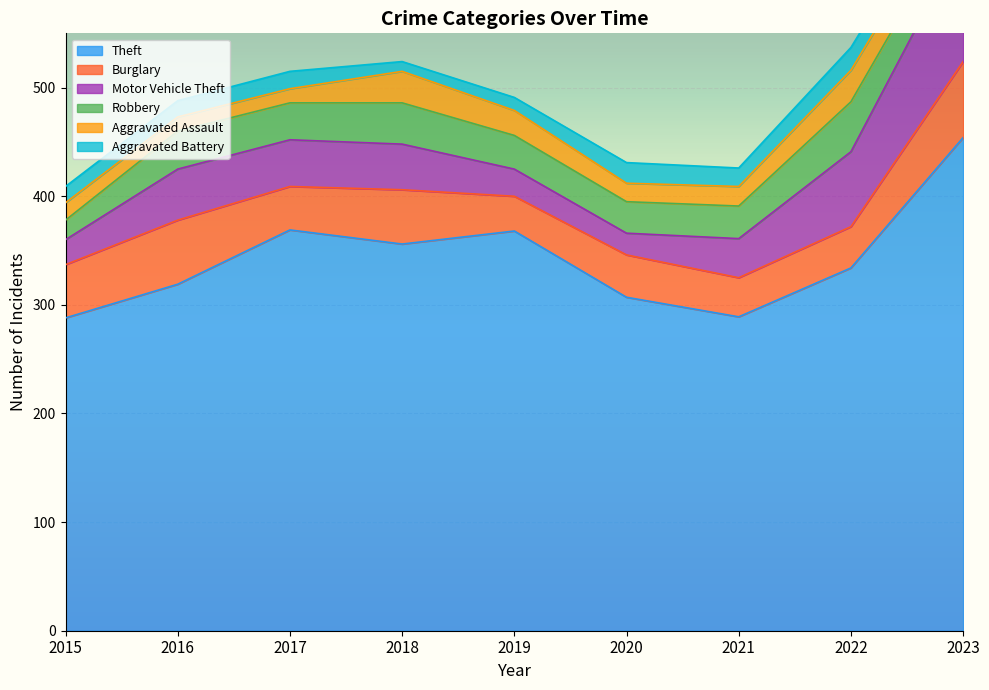

Which has a higher value, 2016 or 2018?

2018